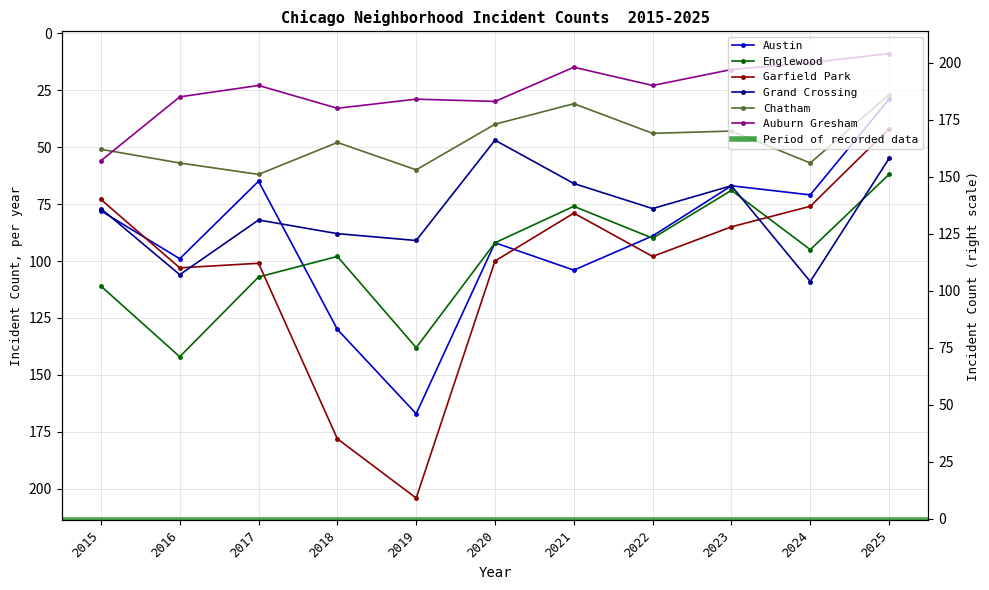

At 2025, list the series in order from largest to smallest.

Englewood, Grand Crossing, Garfield Park, Austin, Chatham, Auburn Gresham